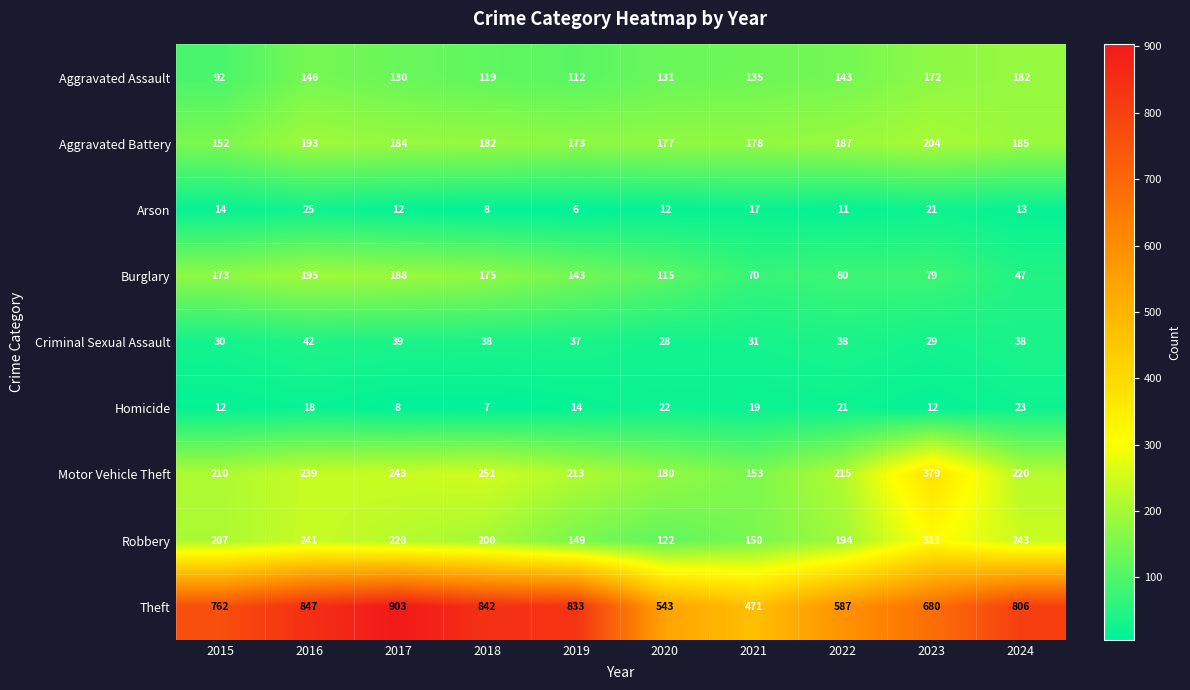

At which category is the sum across all series the highest?

2016